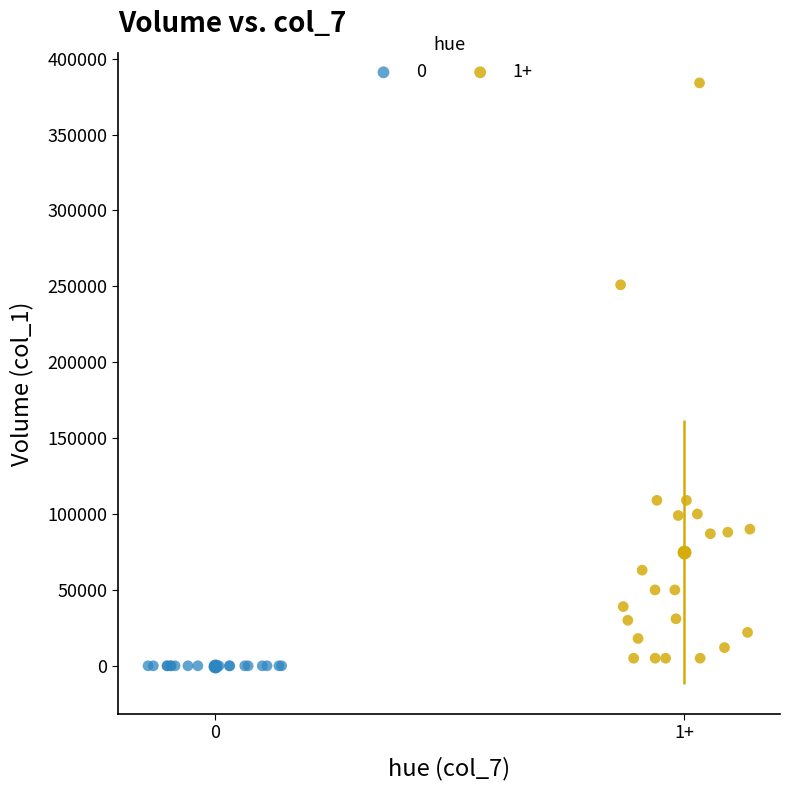

Which series reaches the maximum Y coordinate?

1+